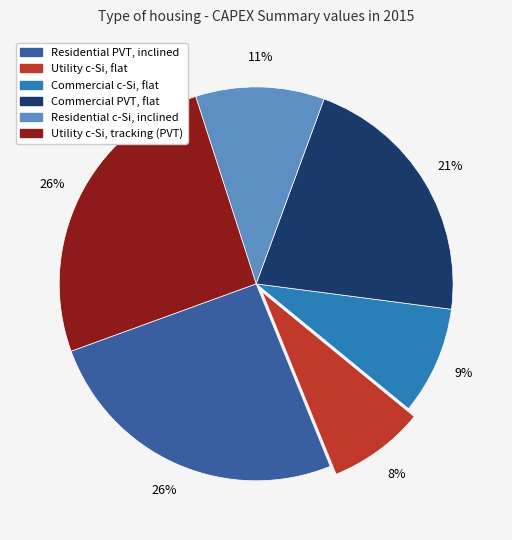

What is the smallest slice in the pie chart?

Utility c-Si, flat